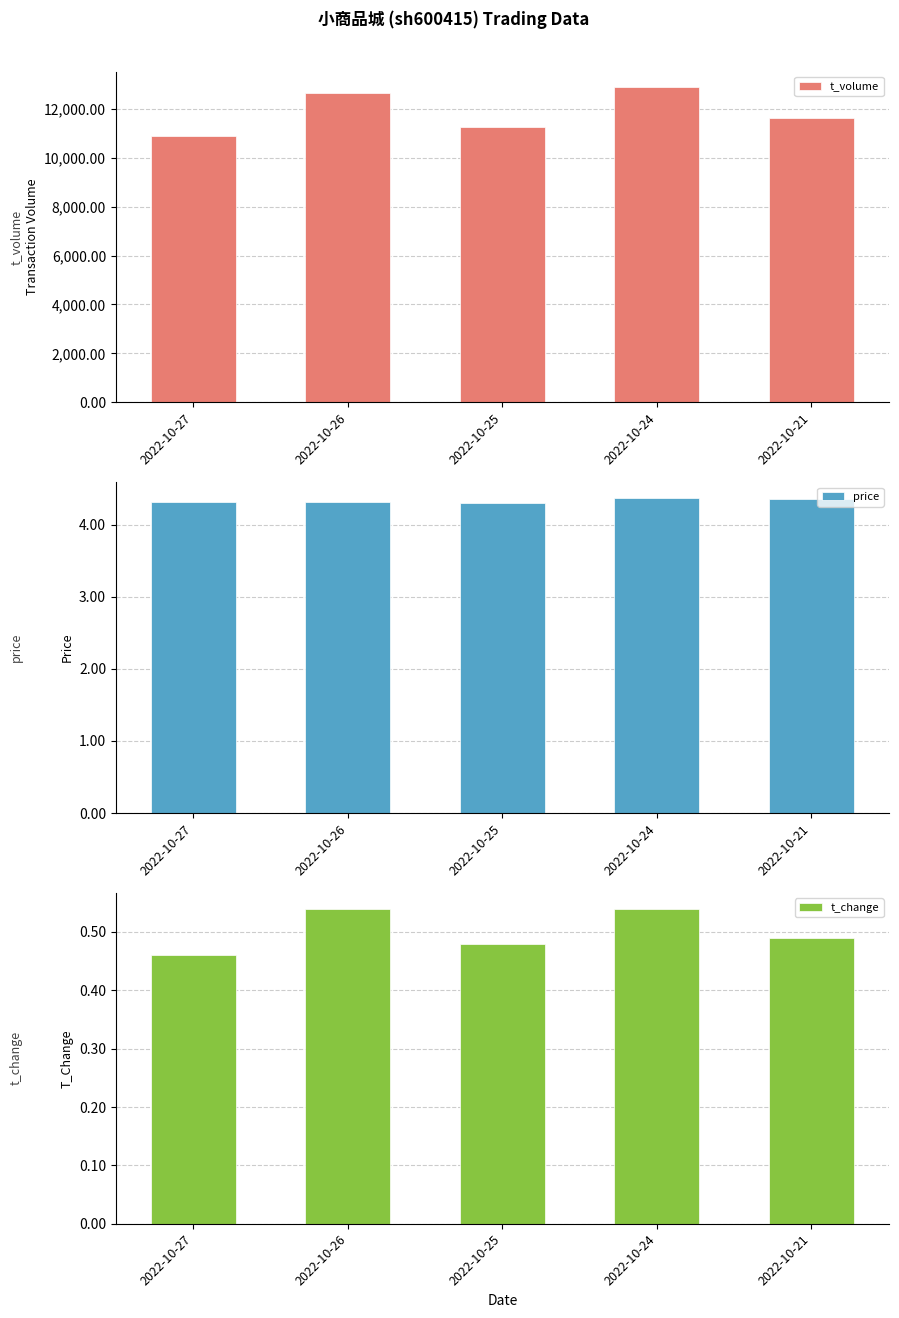

What is the value of the t_change bar at the 1st from the left?

0.5